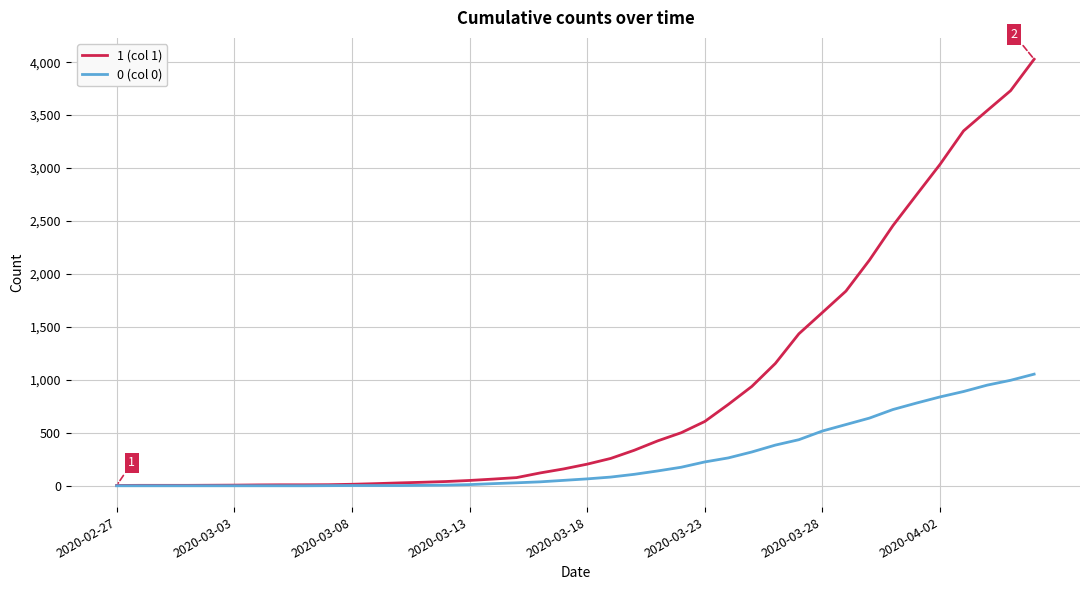

Which series has the largest total across all categories?

1 (col 1)